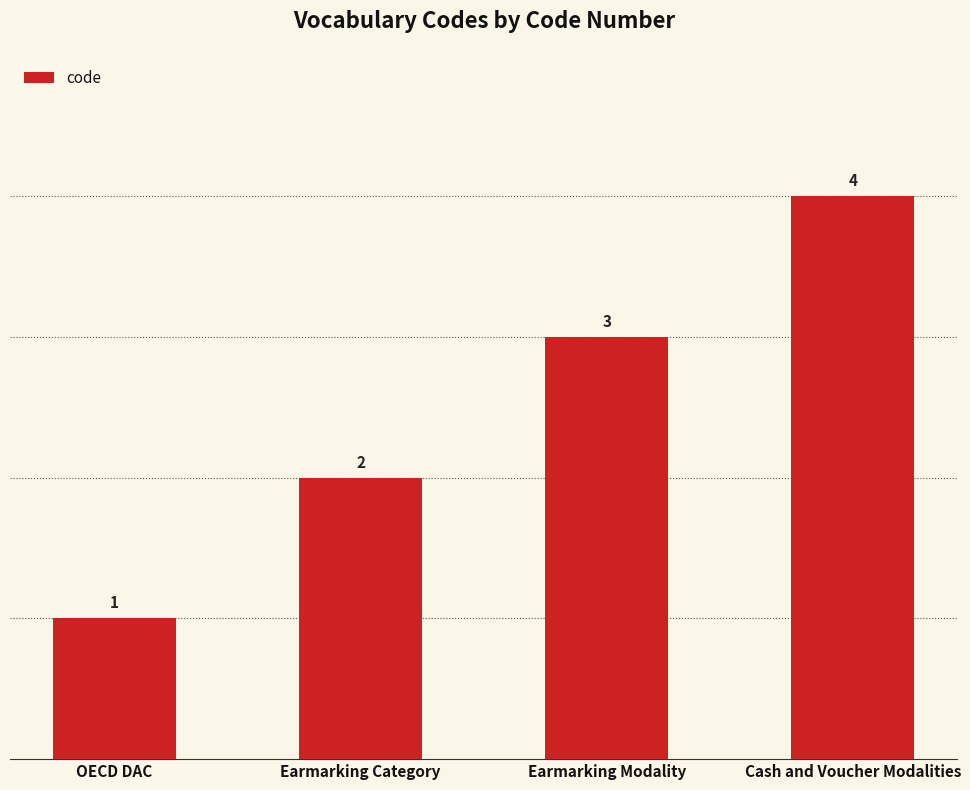

The chart shows a value of 2 at Earmarking Category. True or false?

True